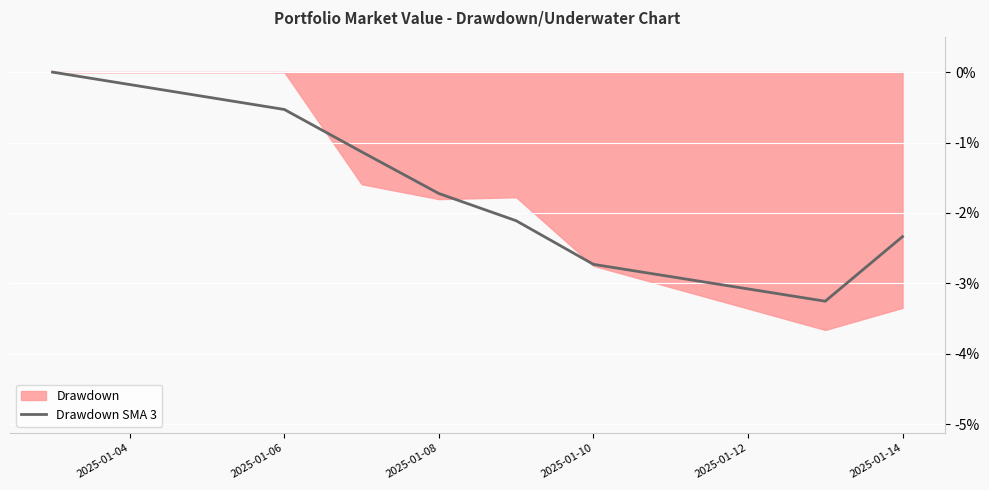

Reading right to left, extract all data points from this chart.

-2.3	-3.3	-2.7	-2.1	-1.7	-1.1	-0.5	0.0